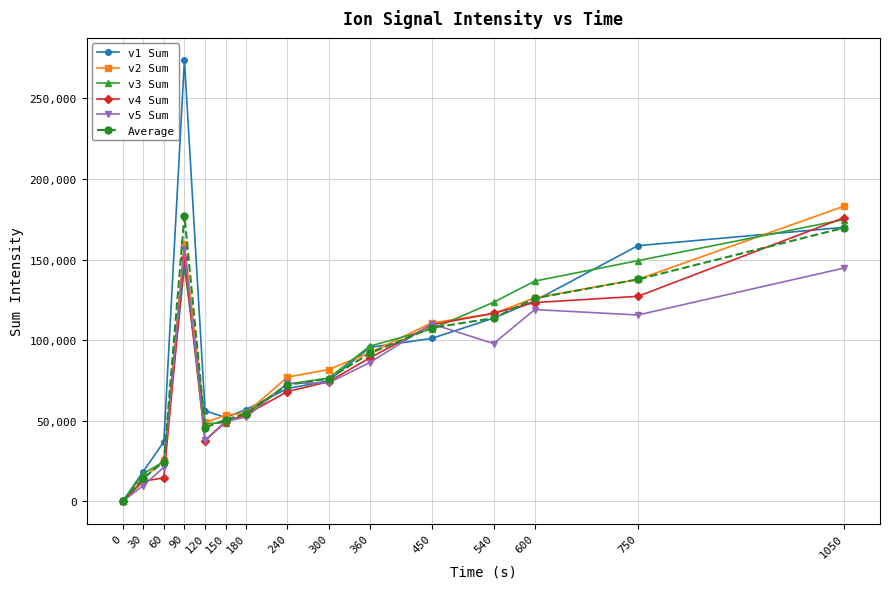

The value of v4 Sum at 750 is 127268.2. True or false?

True